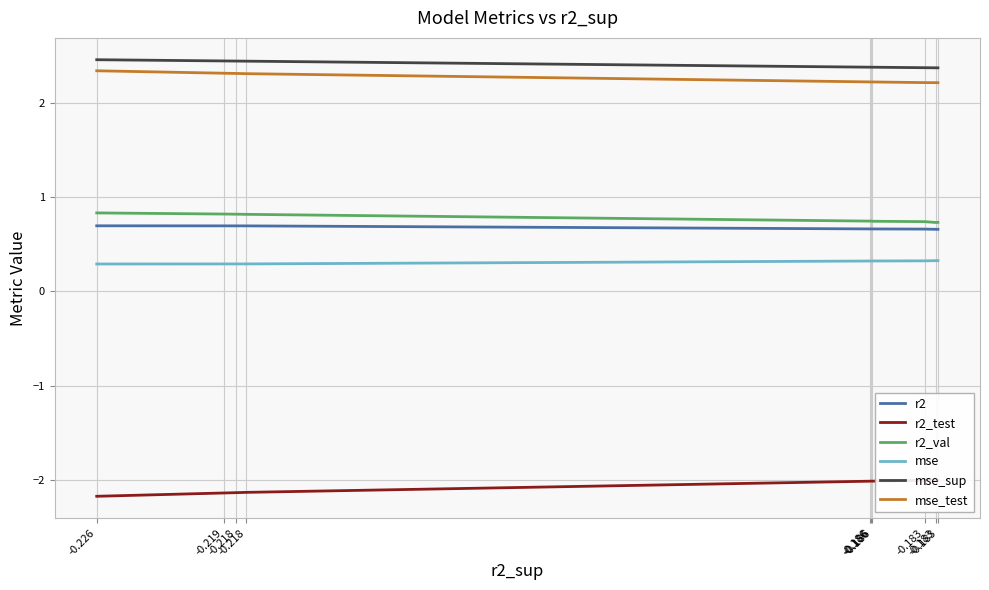

True or false: r2 has more than 1 interior local peaks.

False